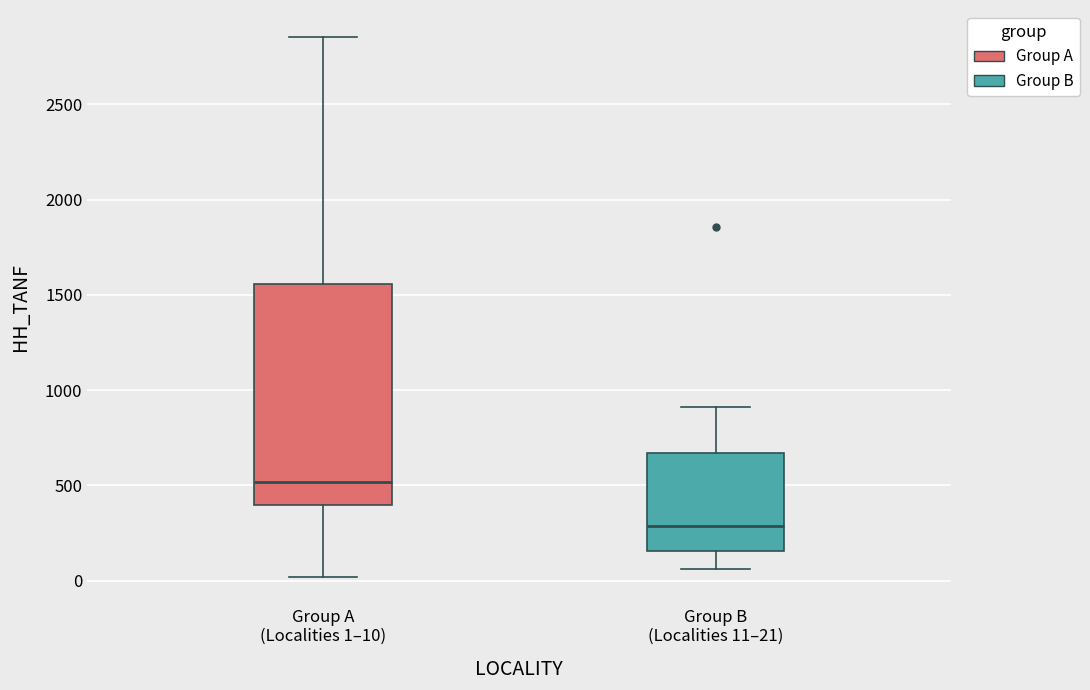

Reading left to right, transcribe this box plot: for each box, give where its median line is, the range the box spans, and where its two whiskers end, as read against the y-axis. The values are not printed on the chart, so give them approximately, as read against the axis.

Group A (Localities 1–10): median 500, box 400 to 1550, whiskers 0 to 2850
Group B (Localities 11–21): median 300, box 150 to 650, whiskers 50 to 900